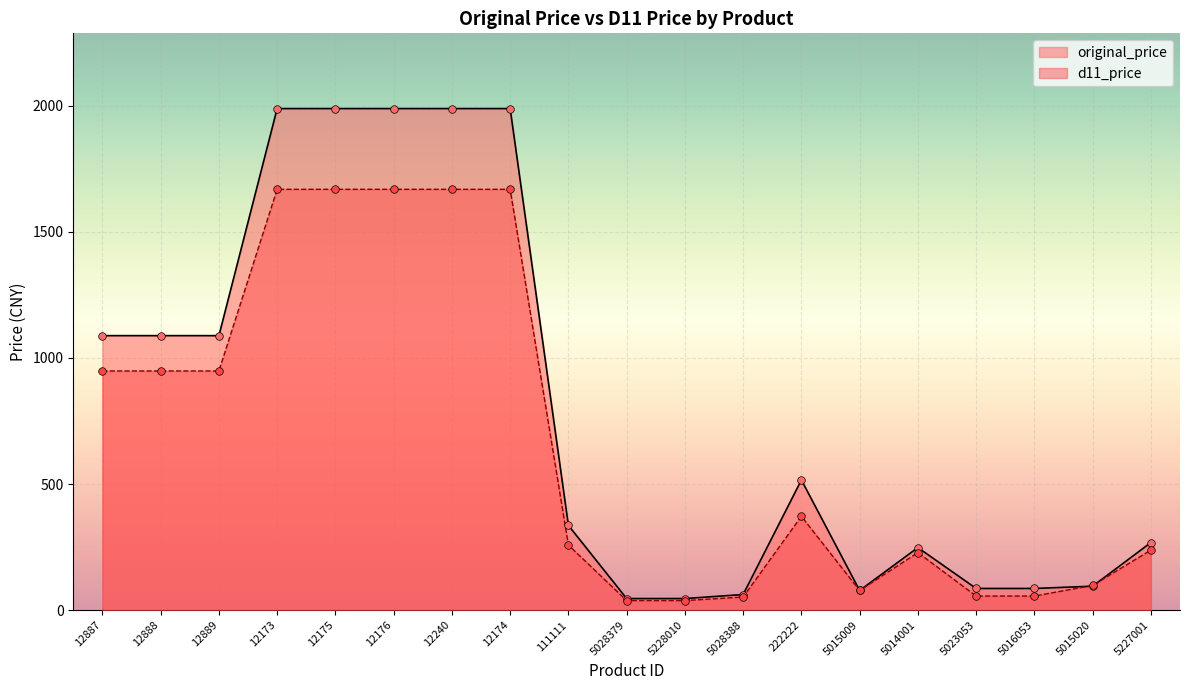

What is the total value across all series at 5028388?

114